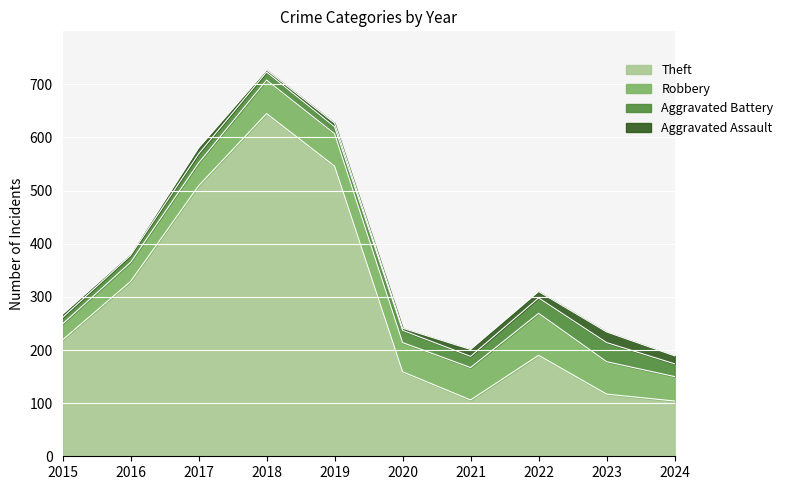

How many interior local valleys does the Robbery series have?

1